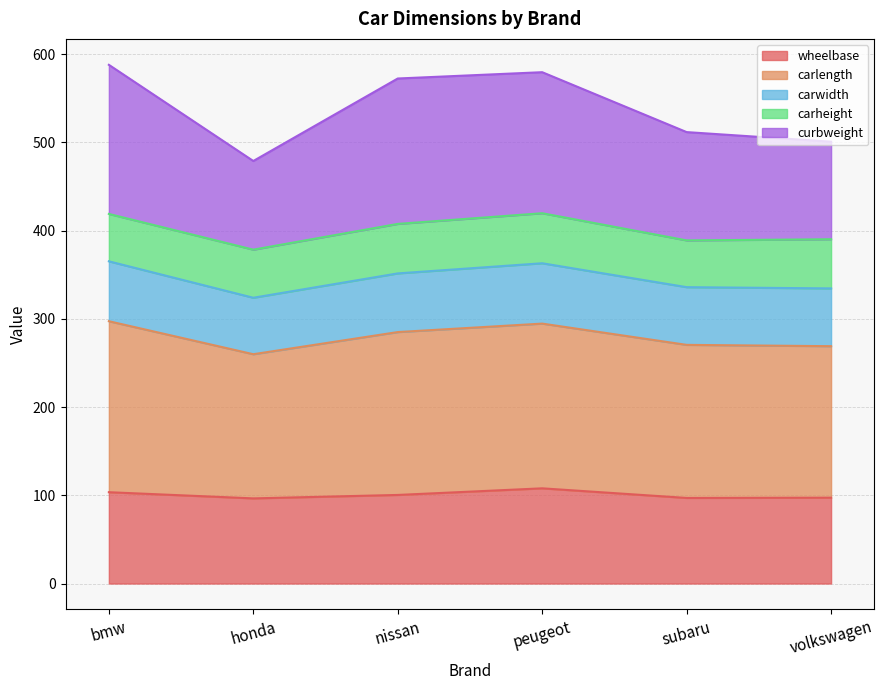

What is the minimum value for wheelbase?

96.5